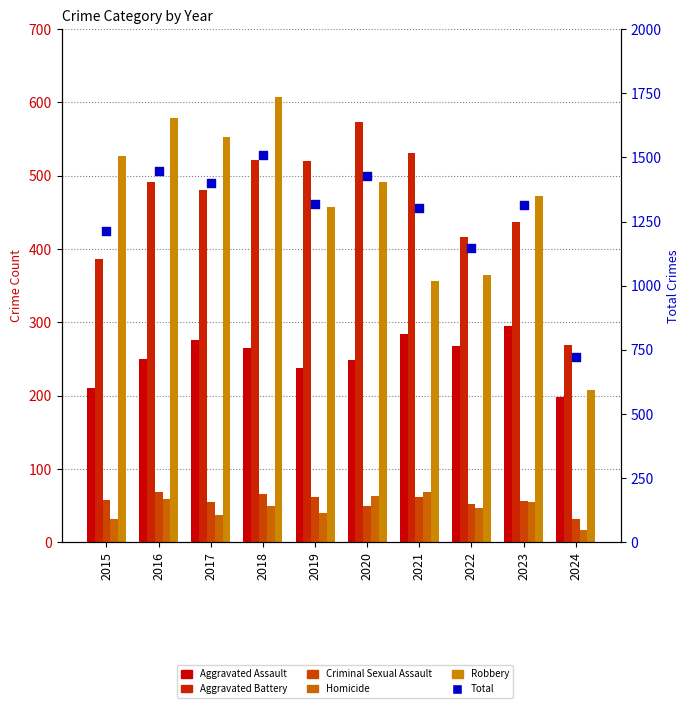

Which series reaches the maximum Y coordinate?

Total